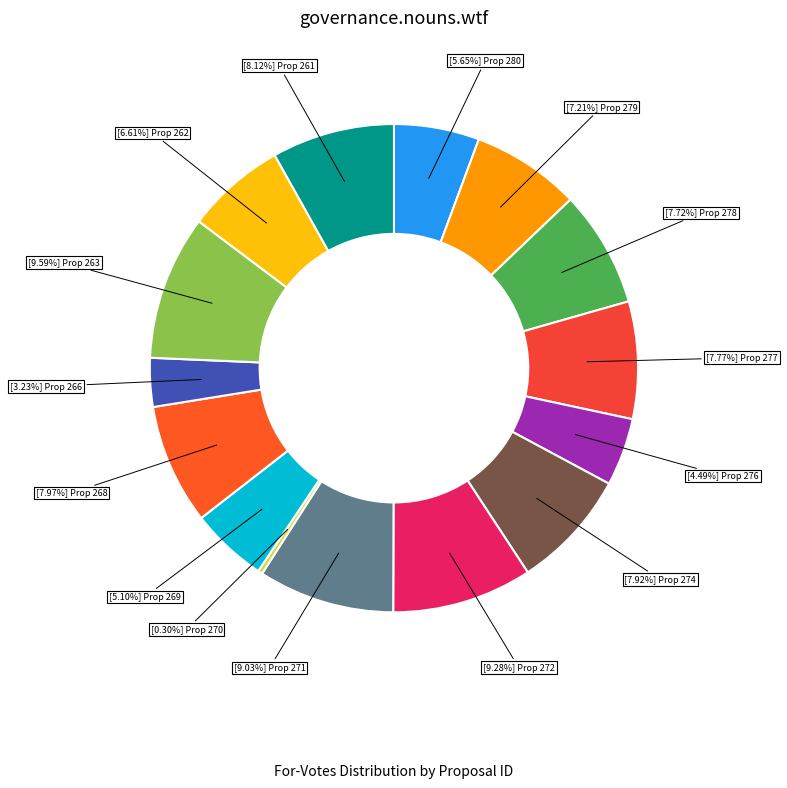

Count the number of slices in the pie.

15